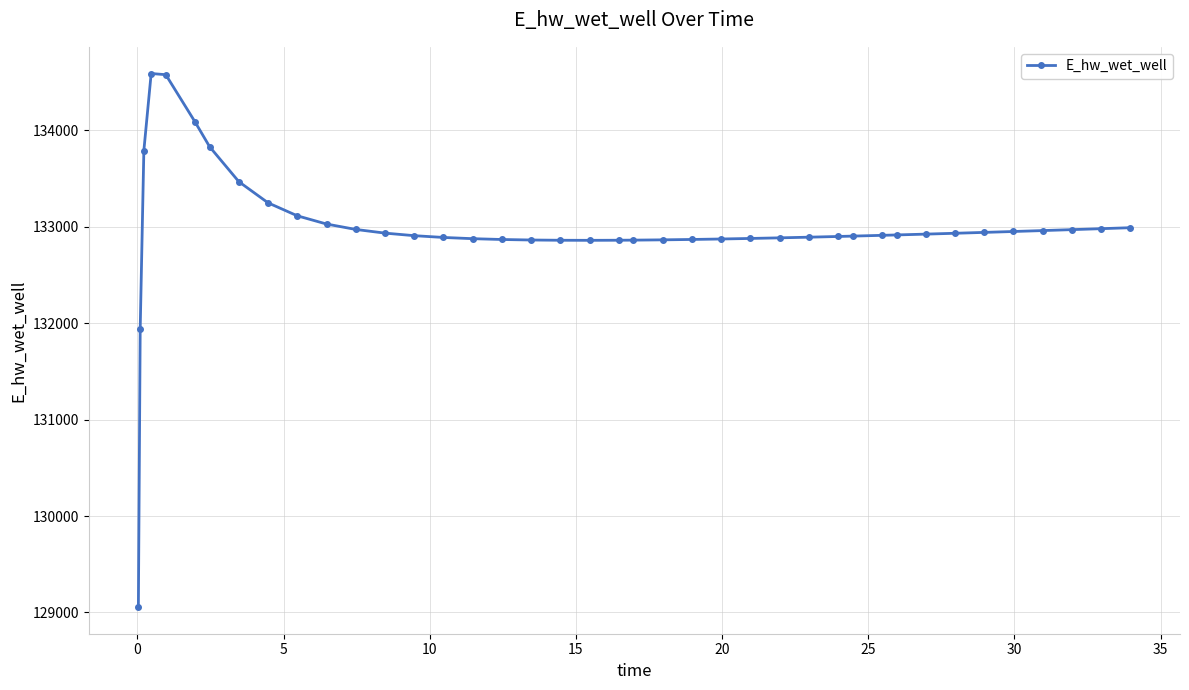

What is the maximum value shown in the chart?

134590.4